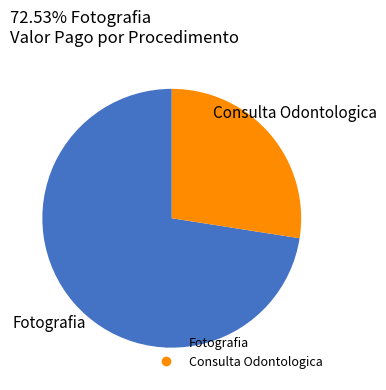

Does any single category account for the majority?

Yes